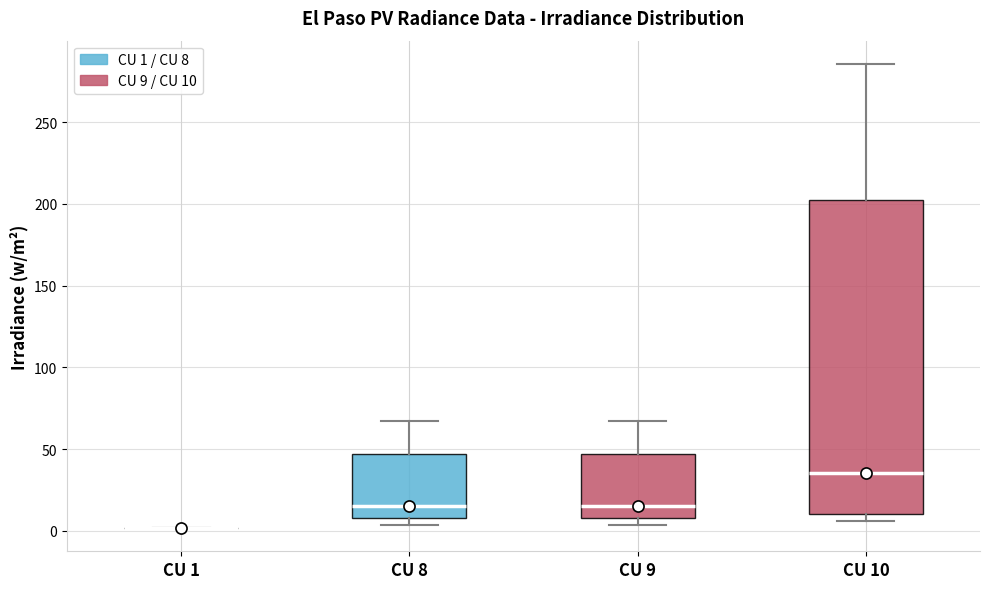

Comparing the boxes themselves (not the whiskers), which one is the tallest?

CU 10